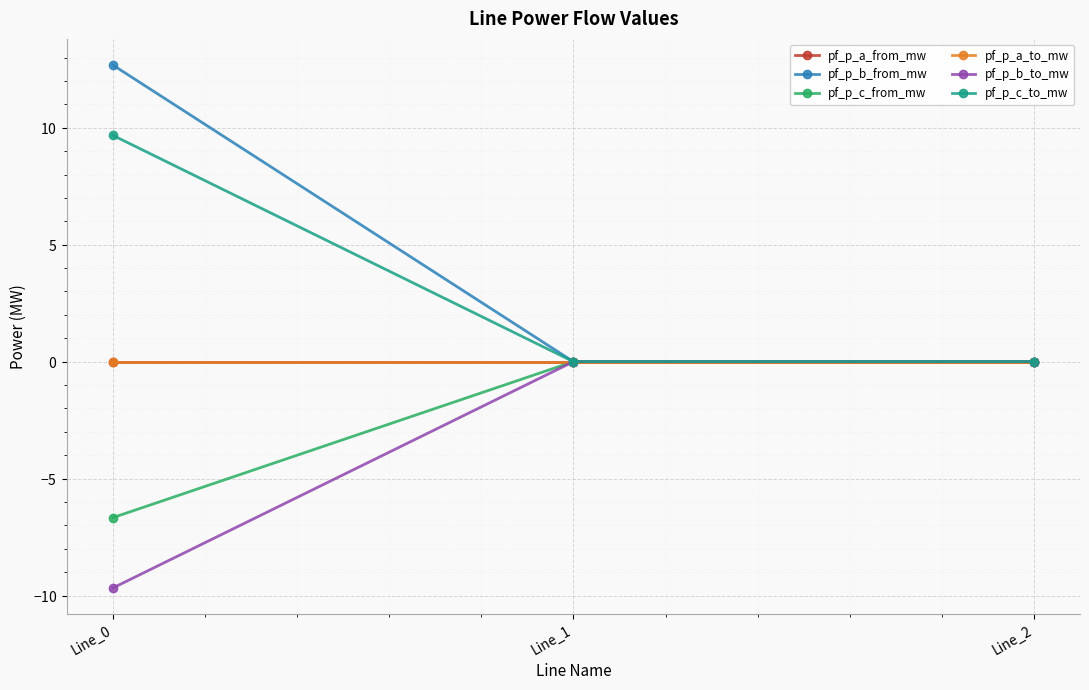

Is this an area chart (filled region under the line)?

No